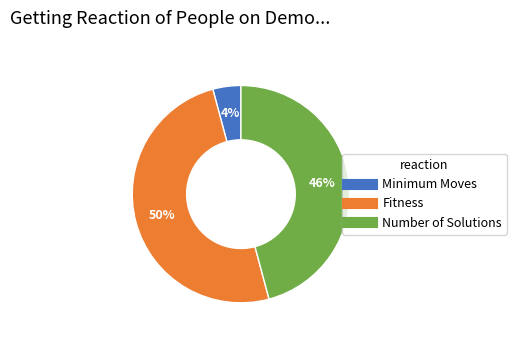

Is it true that Fitness is 50% of the pie?

True